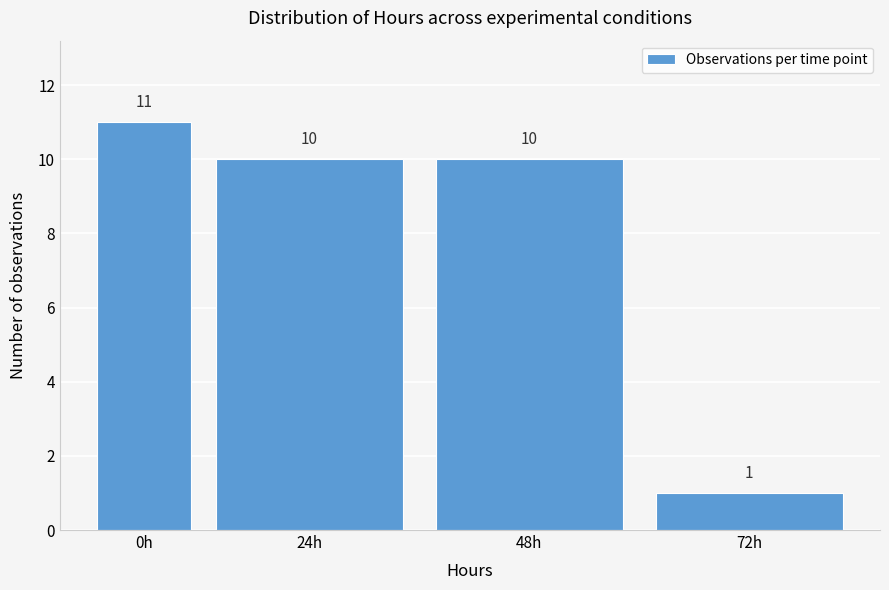

Reading left to right, what are all the values shown in this chart?

11	10	10	1